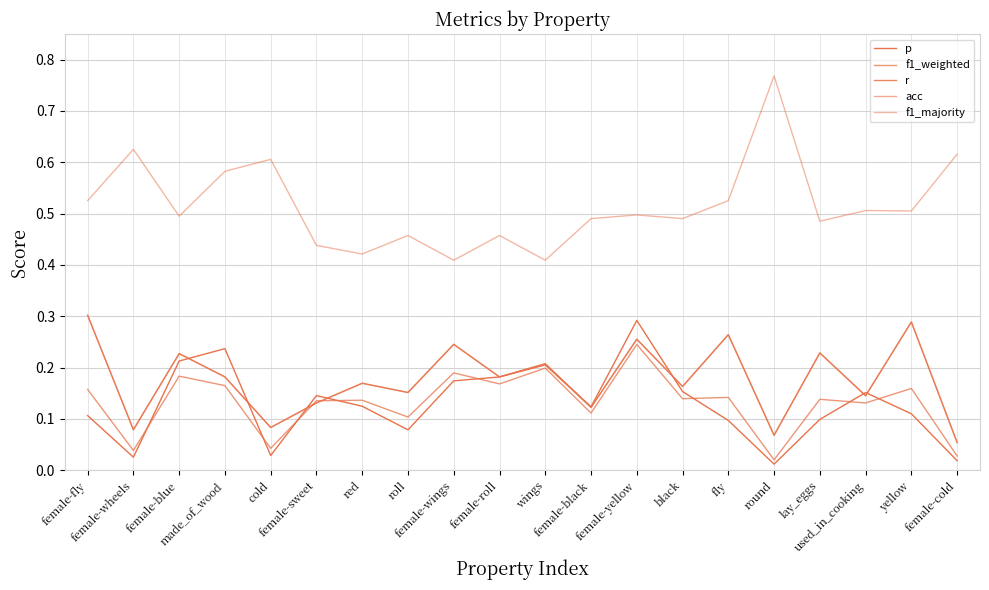

True or false: f1_weighted has more than 0 interior local peaks.

True